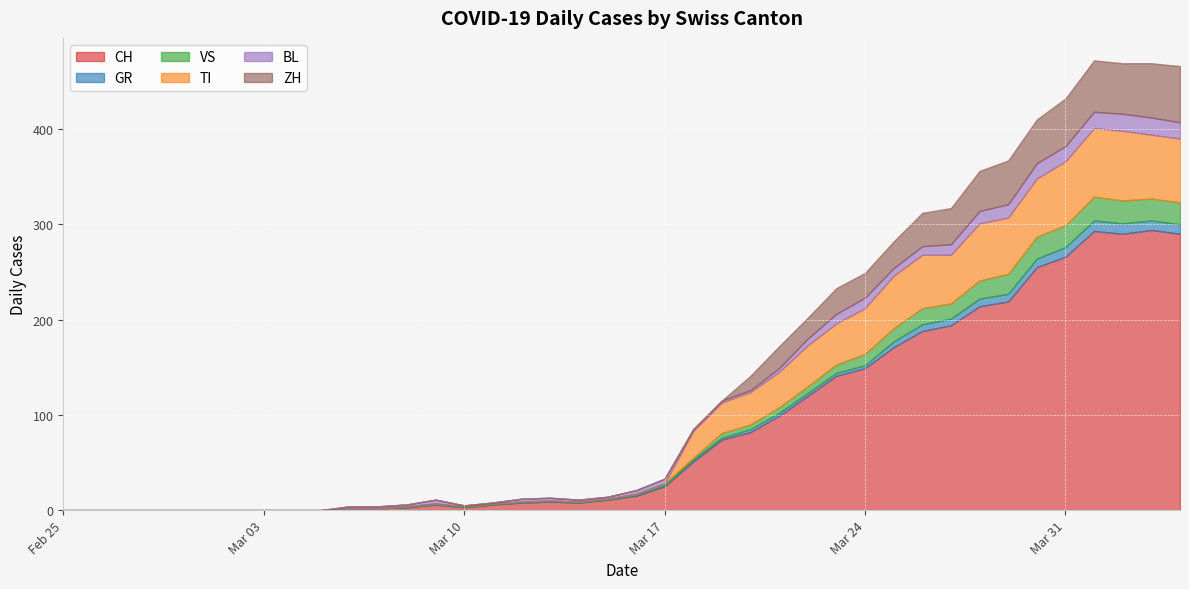

What is the sum of all GR values?

118